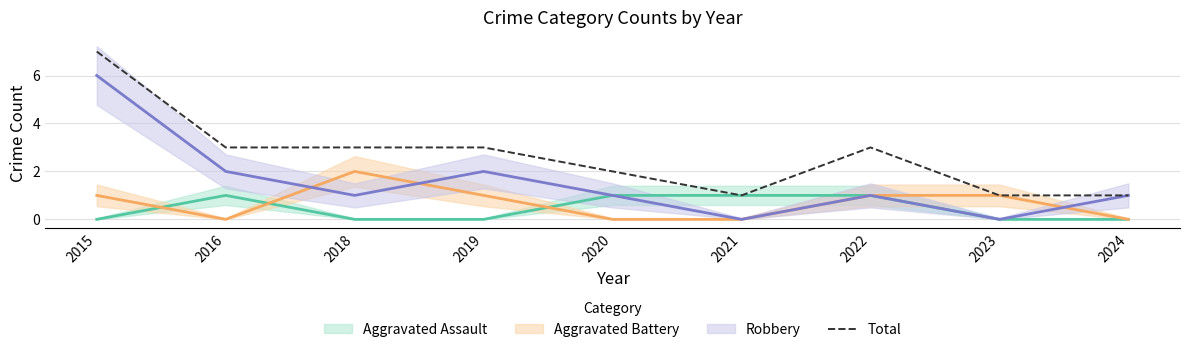

How many points are lower than both their immediate neighbors (excluding endpoints)?

1